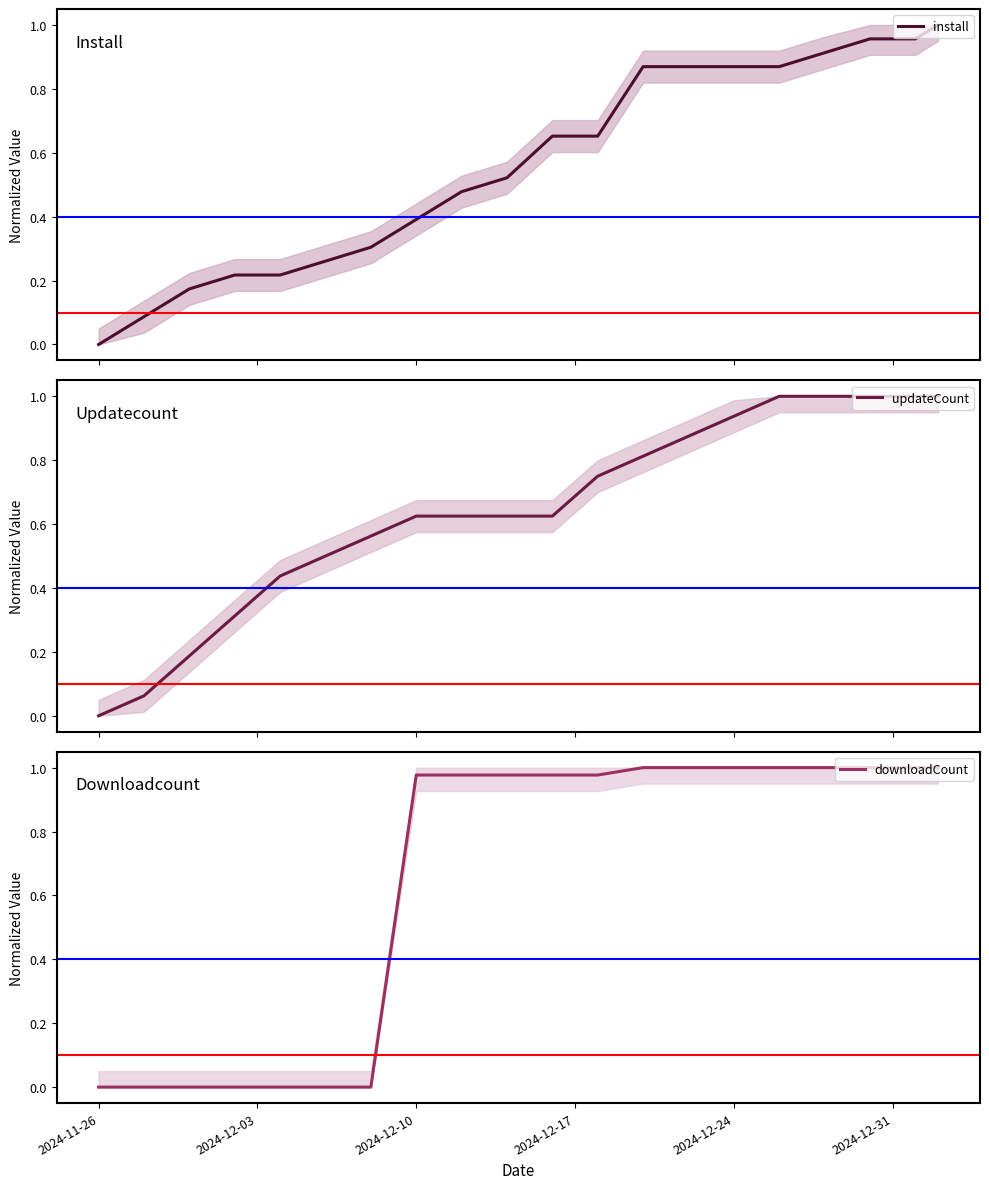

At how many categories does at least one series exceed 0?

19